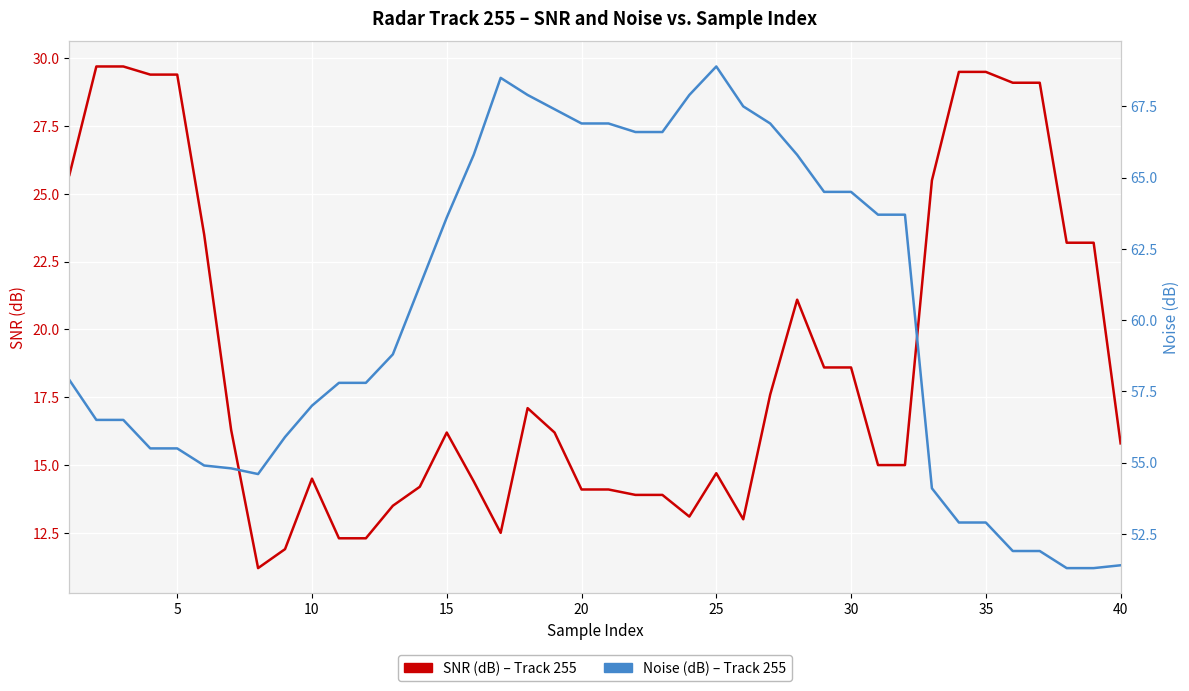

In SNR (dB) – Track 255, how many points are lower than both neighbors (excluding endpoints)?

4